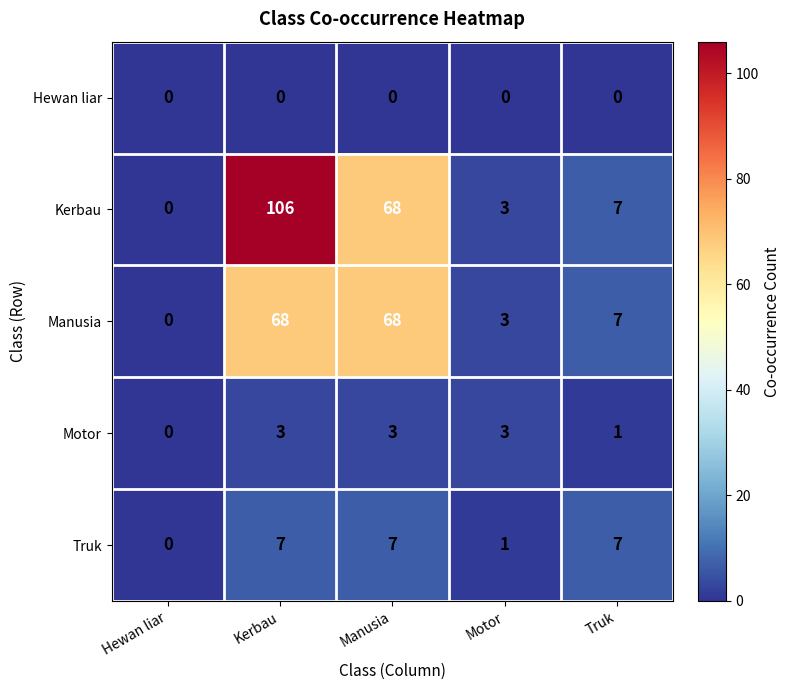

Reading left to right, list all the values displayed in this chart.

Hewan liar: Hewan liar=0	Kerbau=0	Manusia=0	Motor=0	Truk=0
Kerbau: Hewan liar=0	Kerbau=106	Manusia=68	Motor=3	Truk=7
Manusia: Hewan liar=0	Kerbau=68	Manusia=68	Motor=3	Truk=7
Motor: Hewan liar=0	Kerbau=3	Manusia=3	Motor=3	Truk=1
Truk: Hewan liar=0	Kerbau=7	Manusia=7	Motor=1	Truk=7